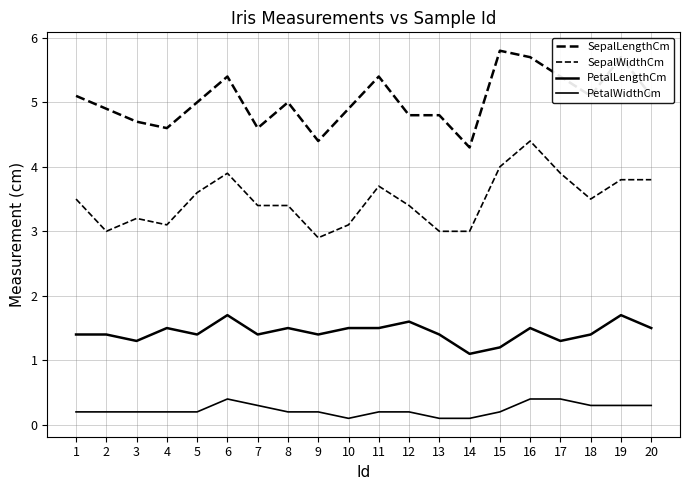

What value does the PetalLengthCm series have at 16?

1.5